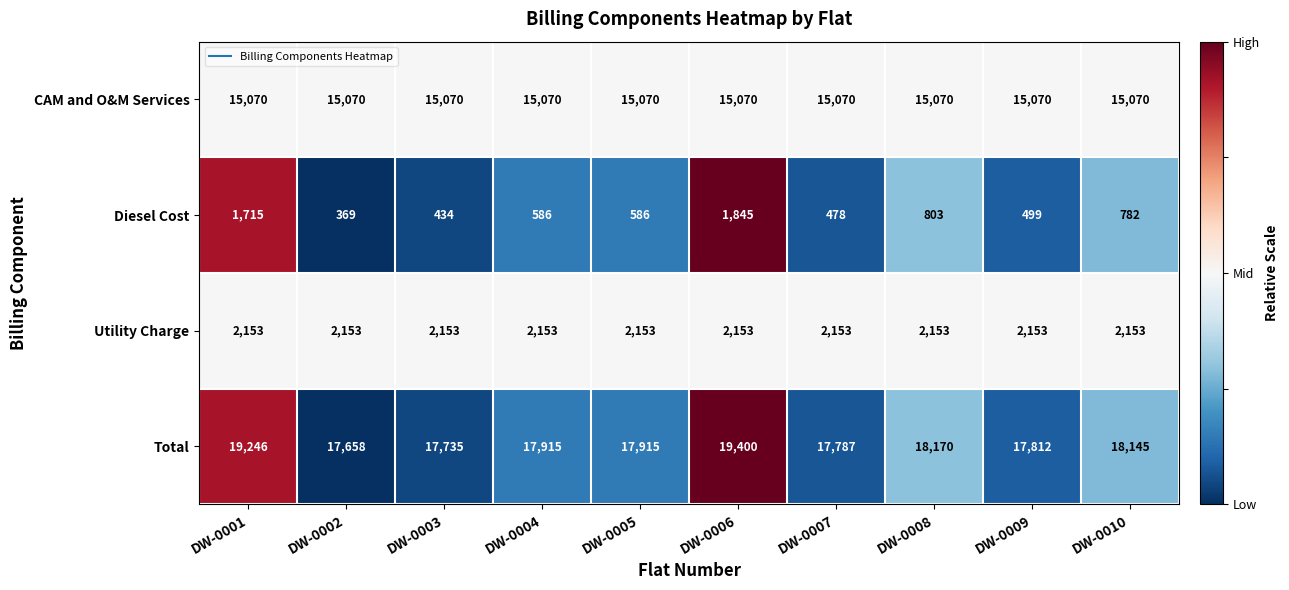

Which category has the highest value across all series?

DW-0006